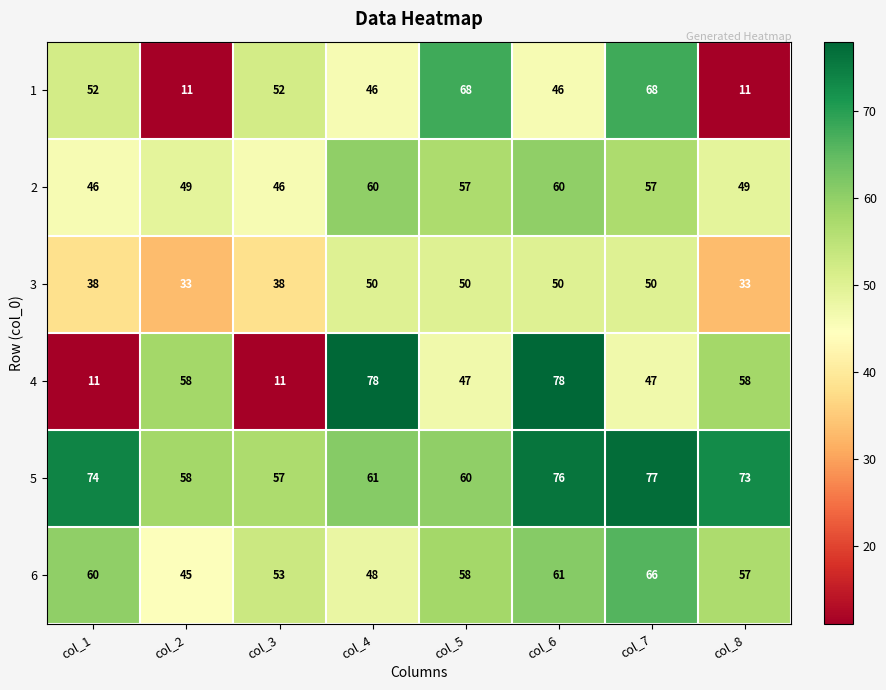

Rank the series at col_5 from lowest to highest value.

4, 3, 2, 6, 5, 1